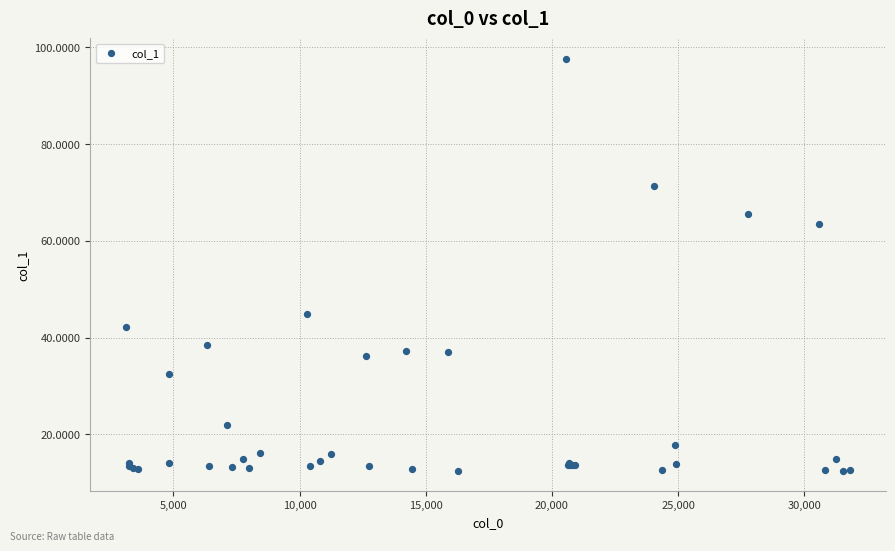

What Y value in the scatter plot is closest to 55?

63.6